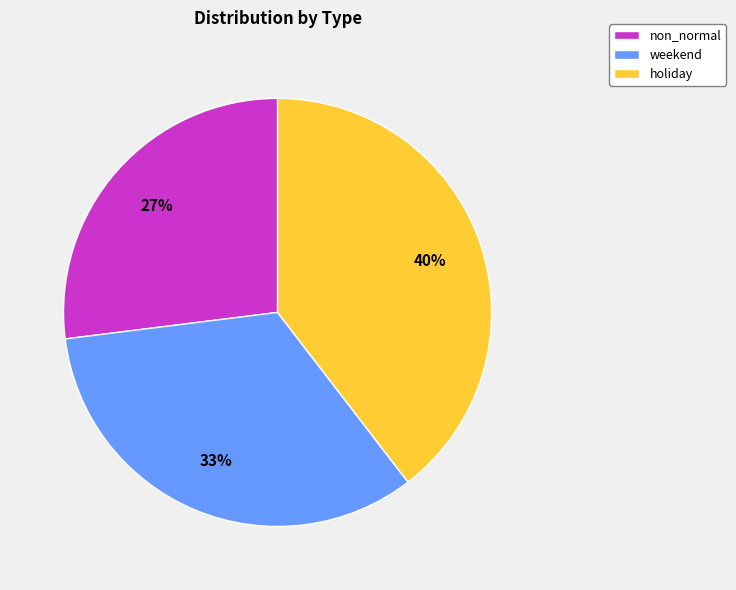

To the nearest percent, what portion does weekend represent?

33%